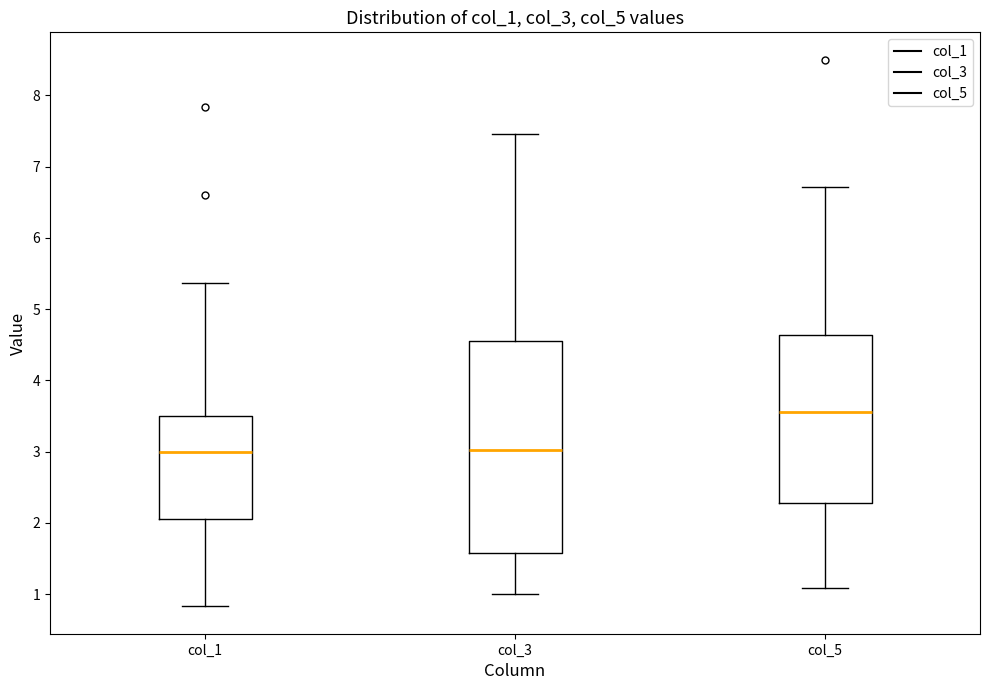

Reading left to right, read every box against the y-axis: the position of its median line, the range the box covers, and the ends of its whiskers. The values are not printed on the chart, so give them approximately, as read against the axis.

col_1: median 3.0, box 2.1 to 3.5, whiskers 0.8 to 5.4
col_3: median 3.0, box 1.6 to 4.6, whiskers 1.0 to 7.5
col_5: median 3.6, box 2.3 to 4.6, whiskers 1.1 to 6.7